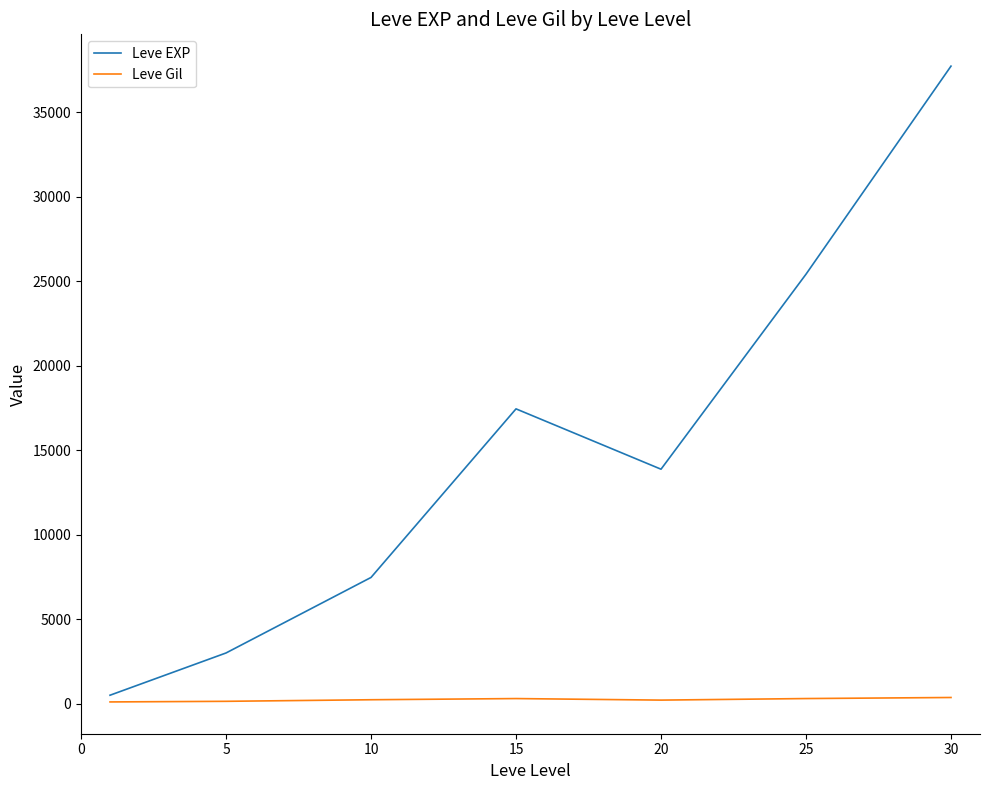

List the series in order of their peak value, highest first.

Leve EXP, Leve Gil